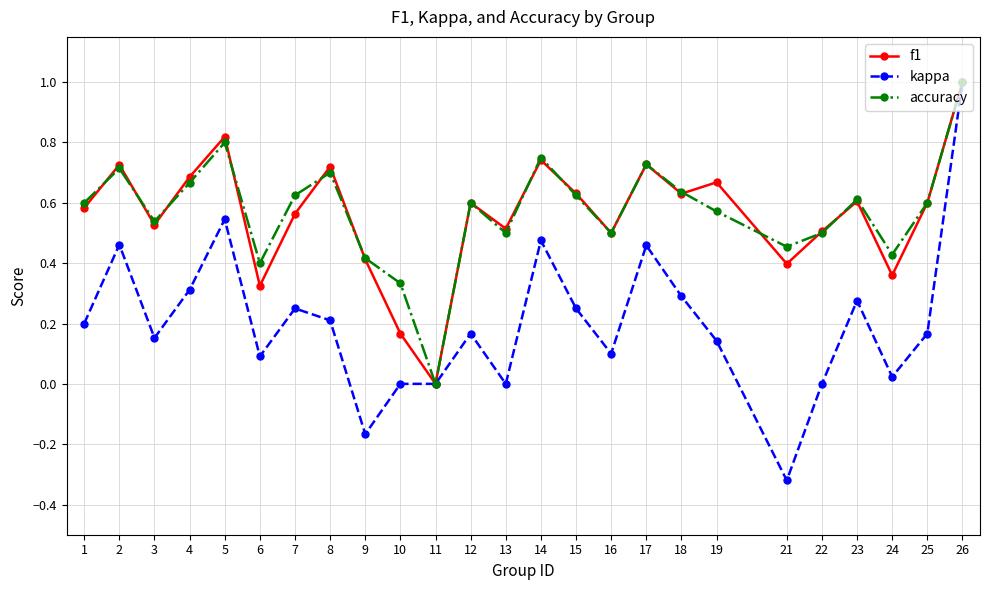

Which category has the highest value in the accuracy series?

26